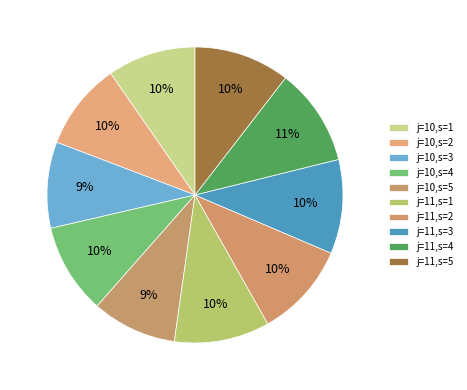

Which category has the smallest portion of the pie?

j=10,s=5